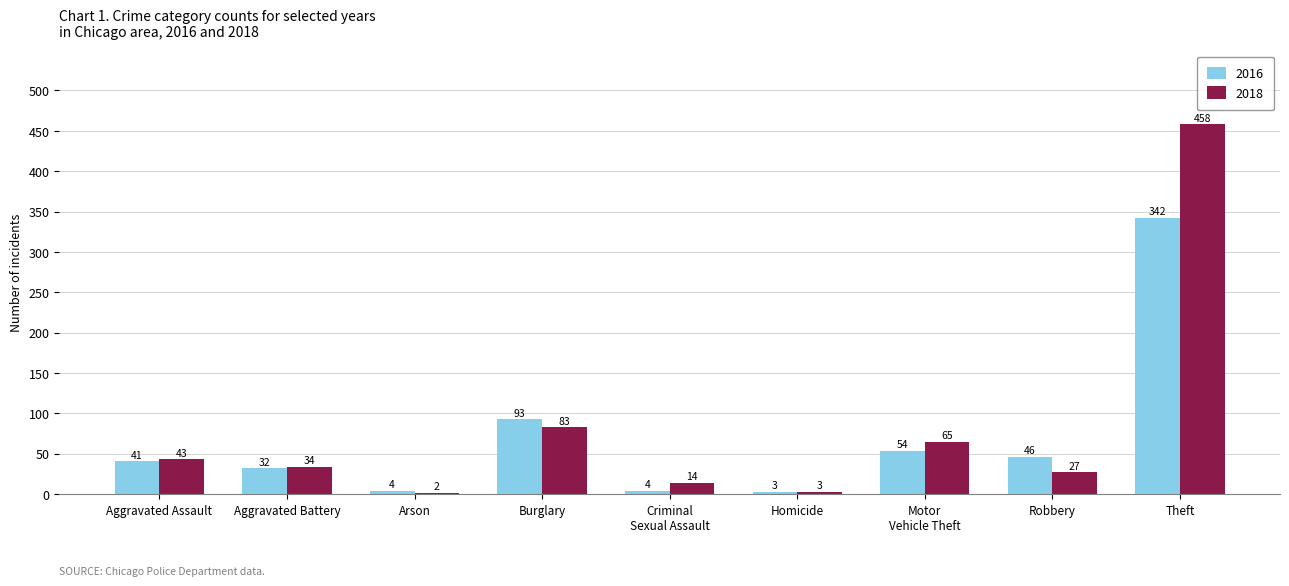

The 2016 series shows 75 at Robbery. True or false?

False